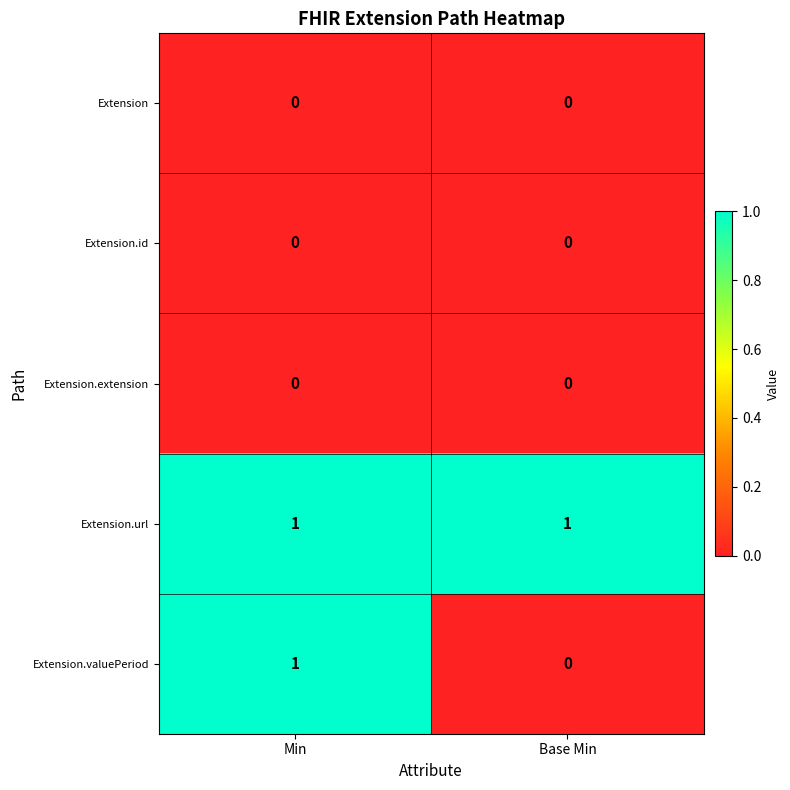

Between Min and Base Min, which series saw the biggest shift?

Extension.valuePeriod